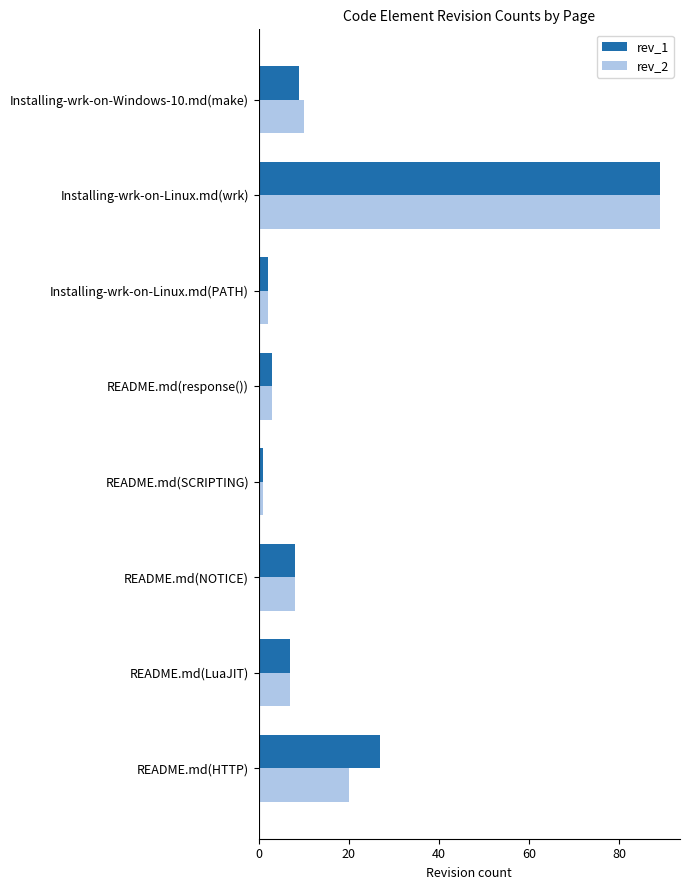

The value of rev_2 at README.md(response()) is 3. True or false?

True